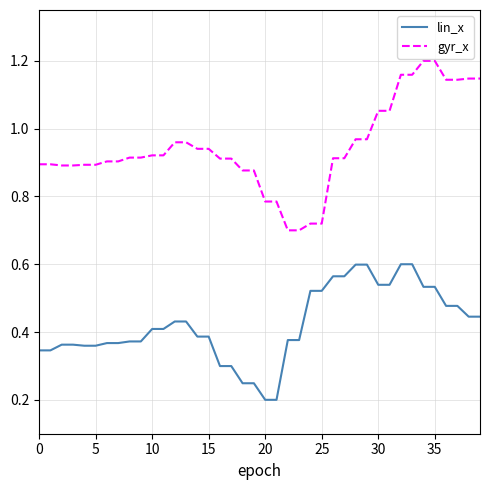

Which series has the widest spread of values?

gyr_x